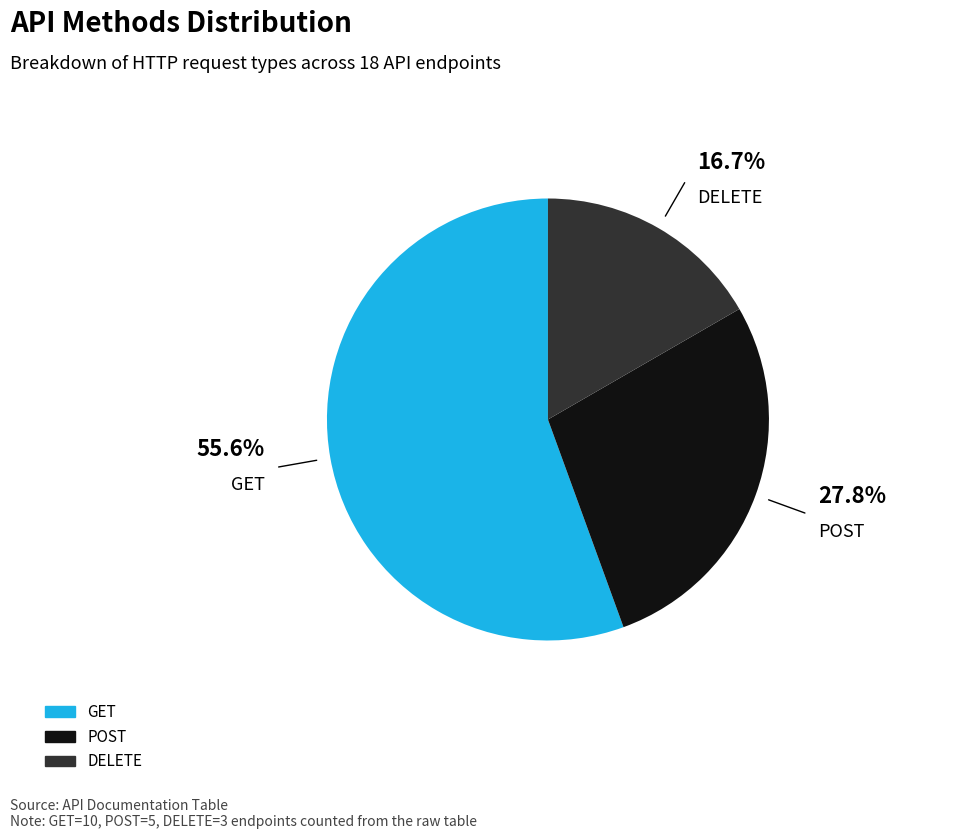

What percentage is the POST slice, to the nearest percent?

28%